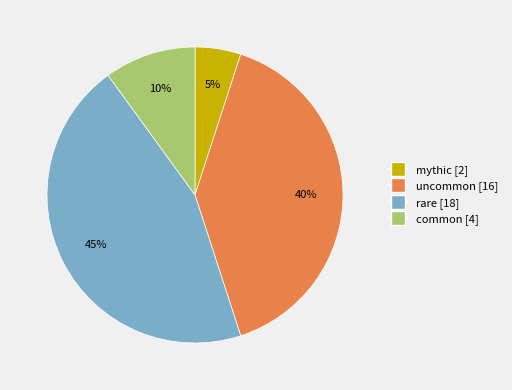

Is there any slice that represents more than half of the pie?

No